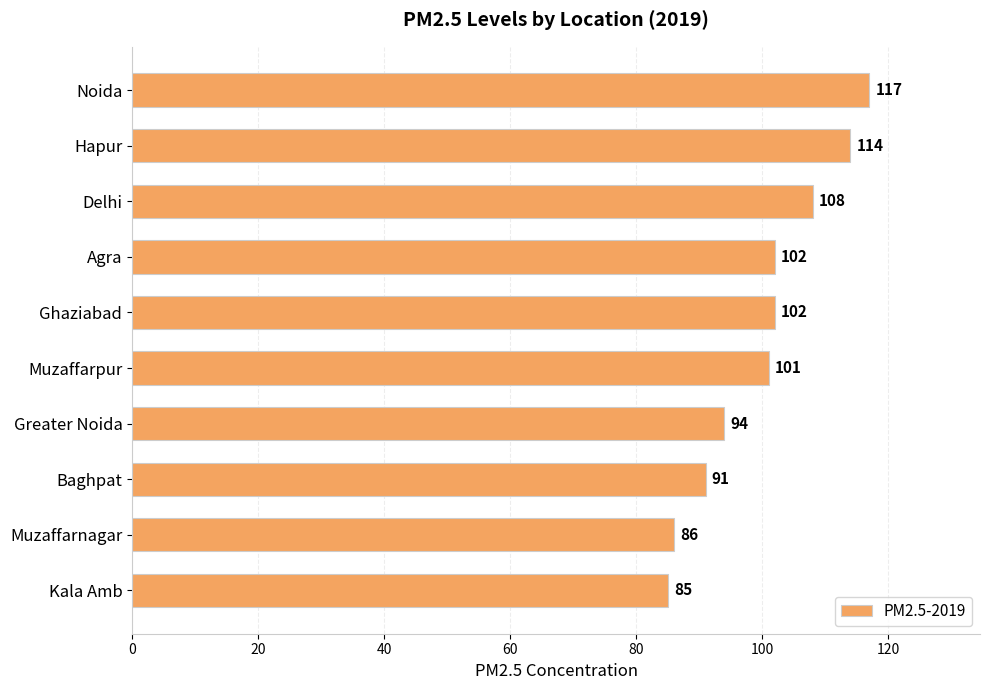

What is the value of the 2nd bar from the top?

114